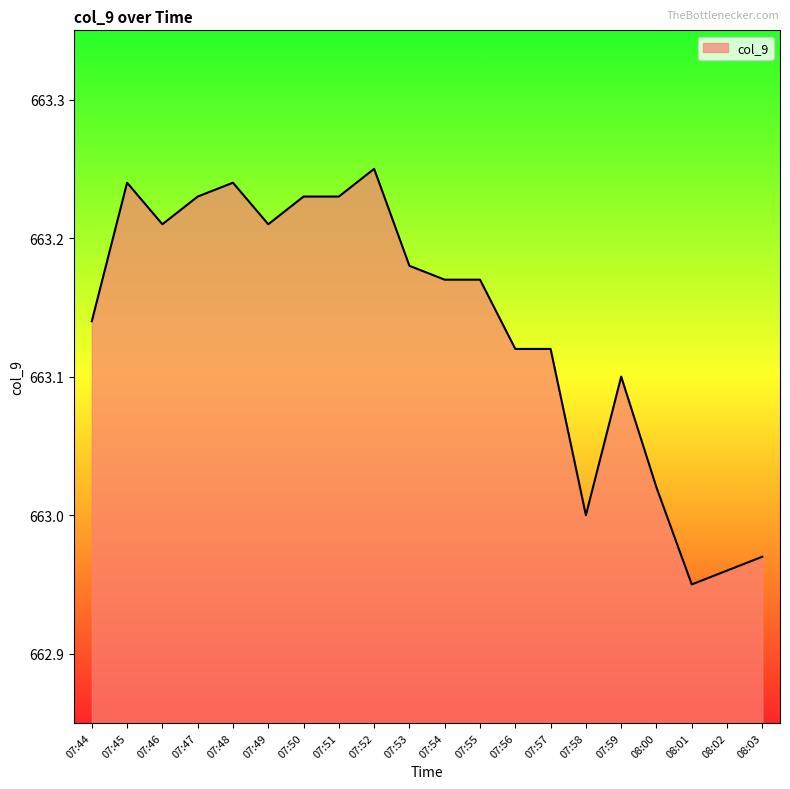

What position from the right is 07:47?

17